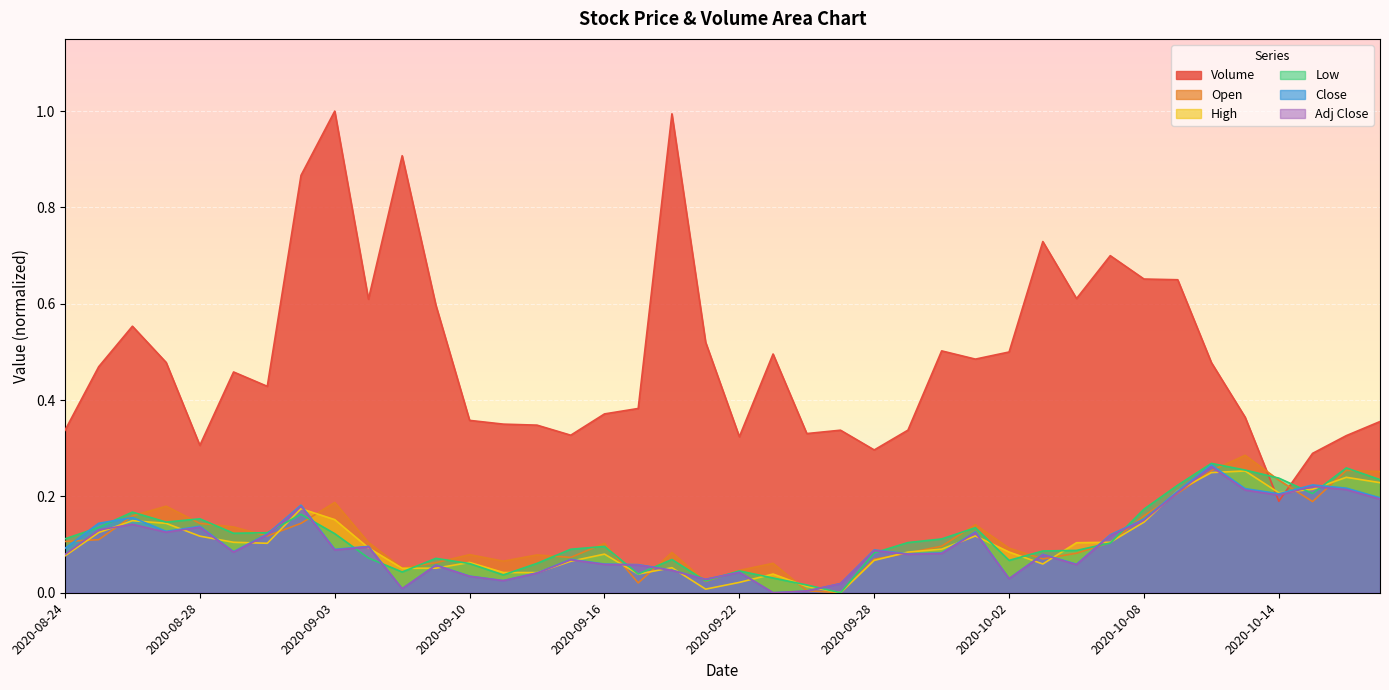

How many lines are shown in the chart?

6